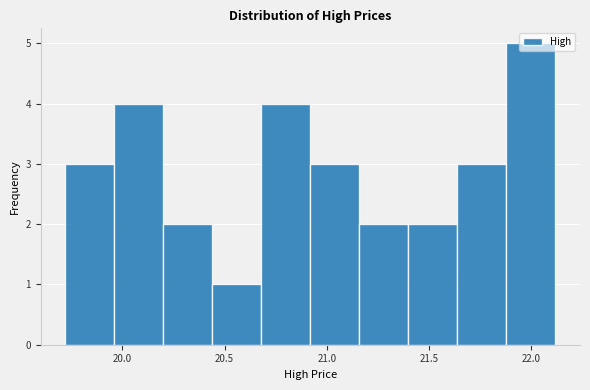

Reading left to right, transcribe this chart: for each bar, give the range it covers on the x-axis and its height. Neither the bar edges nor the heights are printed on the chart, so give them approximately, as read against the axes.

19.70 to 19.95: 3
19.95 to 20.20: 4
20.20 to 20.45: 2
20.45 to 20.70: 1
20.70 to 20.90: 4
20.90 to 21.15: 3
21.15 to 21.40: 2
21.40 to 21.65: 2
21.65 to 21.90: 3
21.90 to 22.10: 5